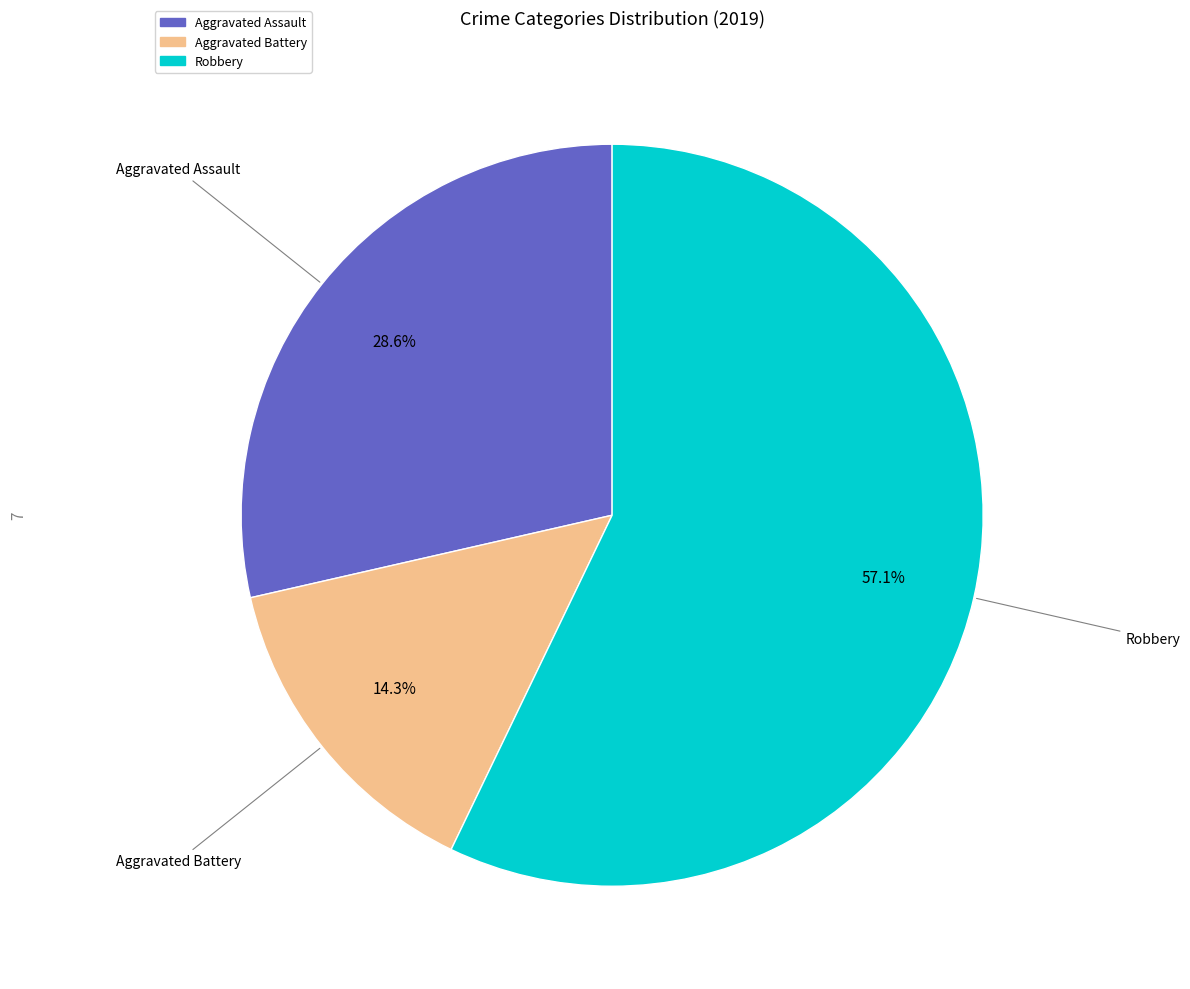

Combined, do Aggravated Assault and Robbery account for over 50%?

Yes